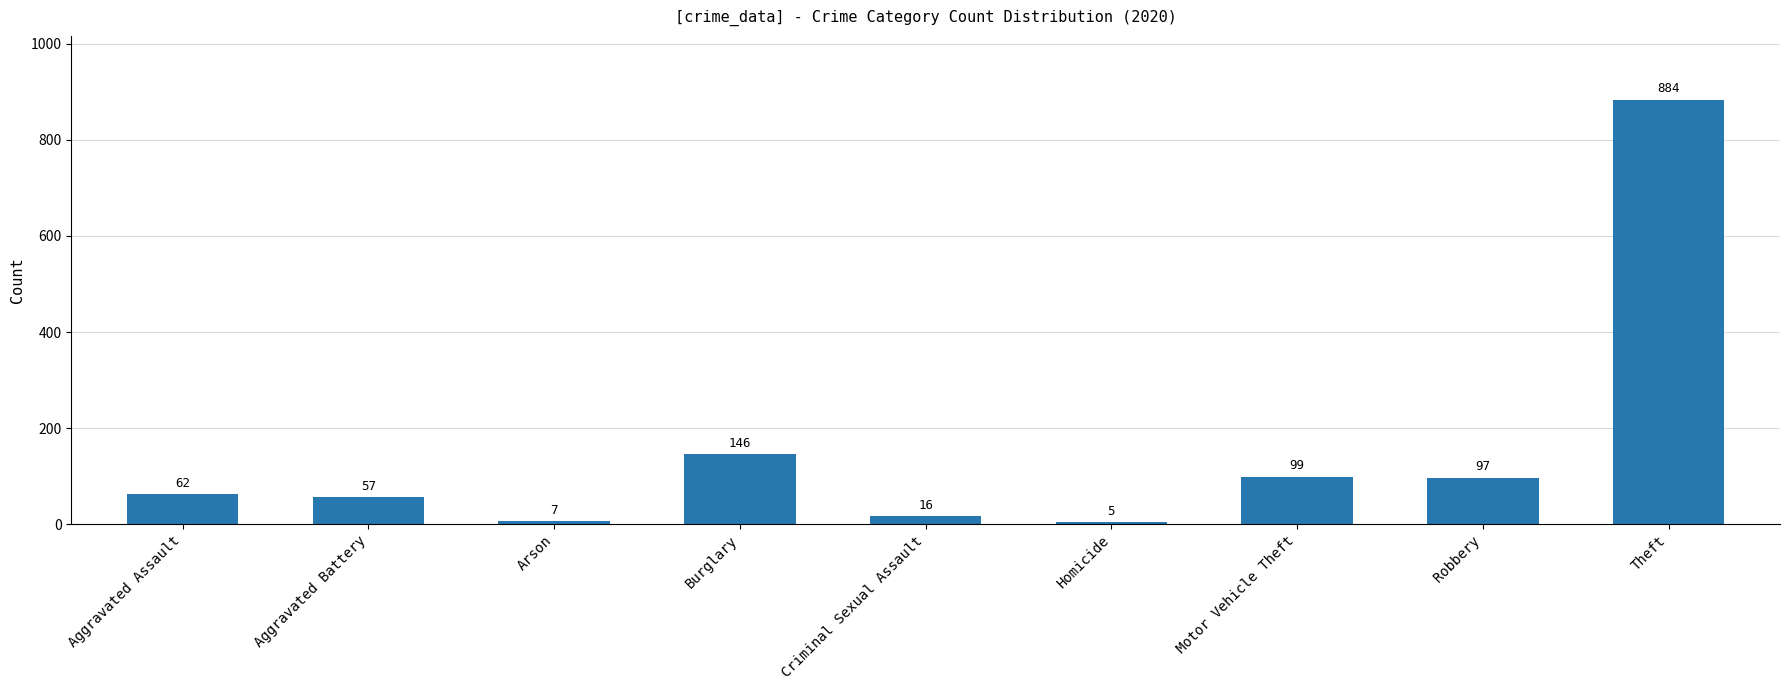

What is the difference between the maximum and second lowest values?

877